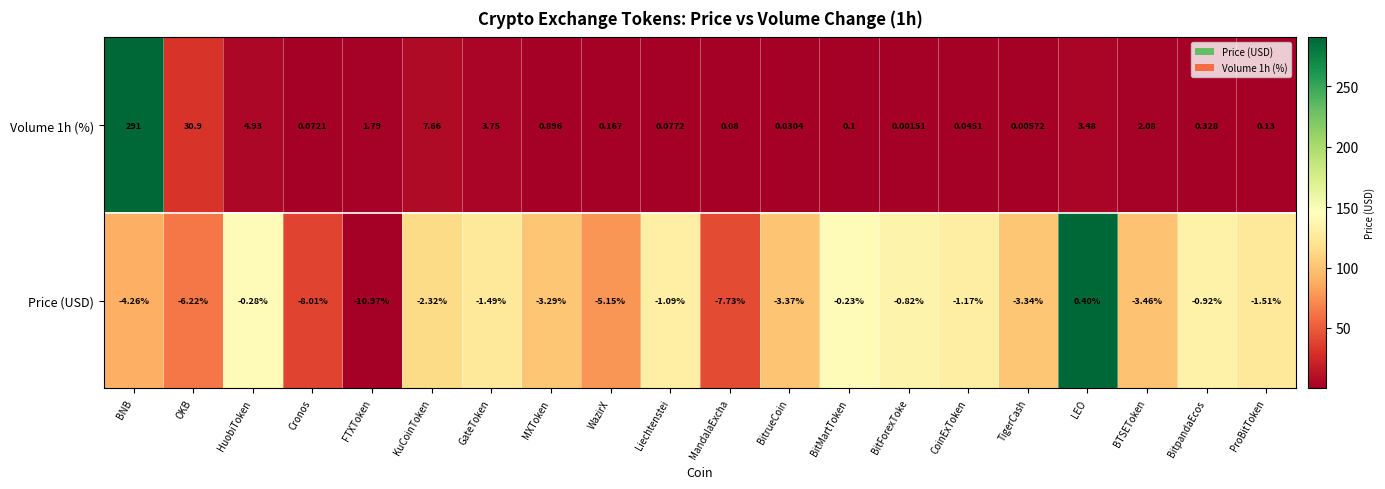

How many positive values are there?

1